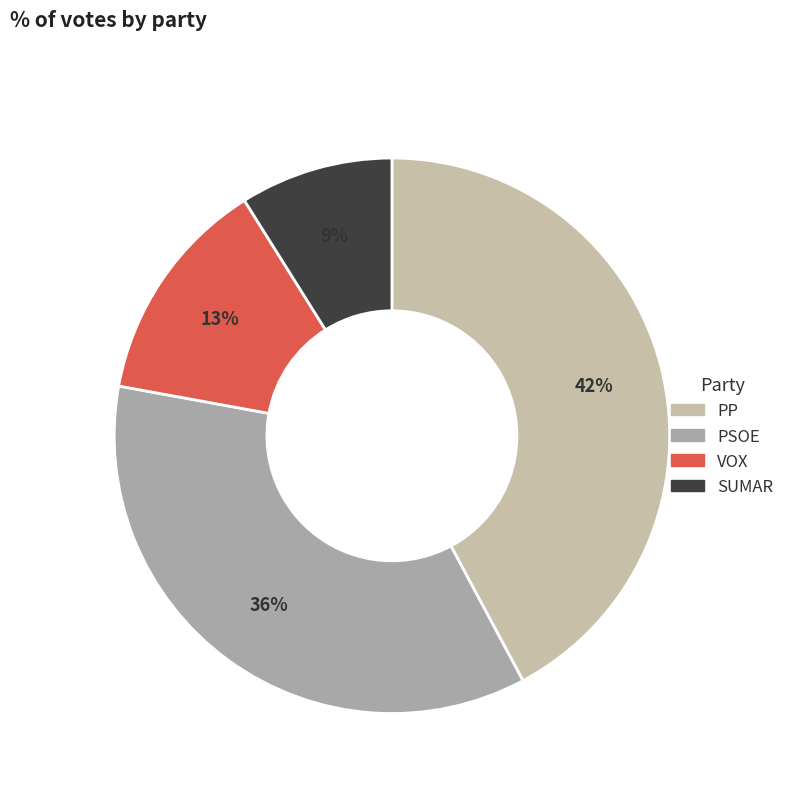

To the nearest percent, what is the combined percentage of SUMAR and PSOE?

45%